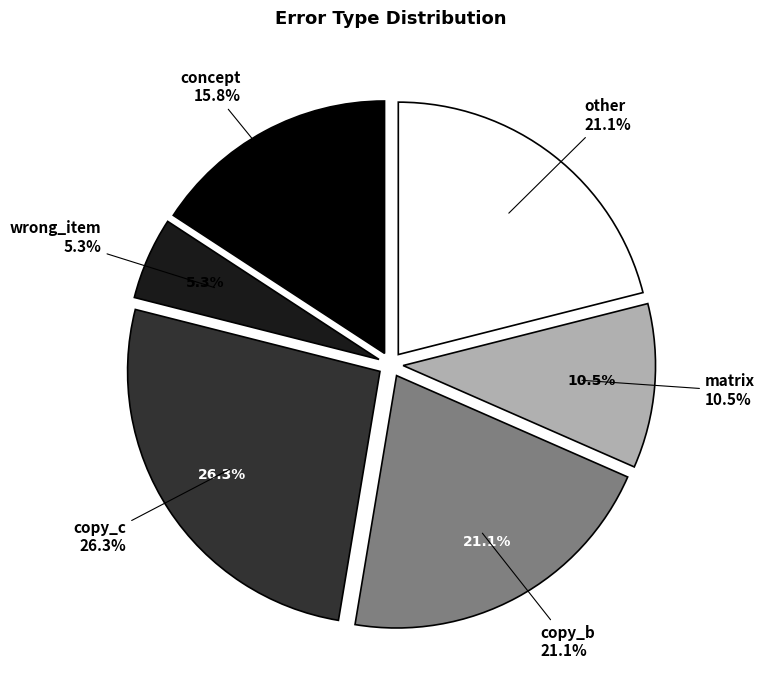

To the nearest percent, what percentage of the pie is concept?

16%